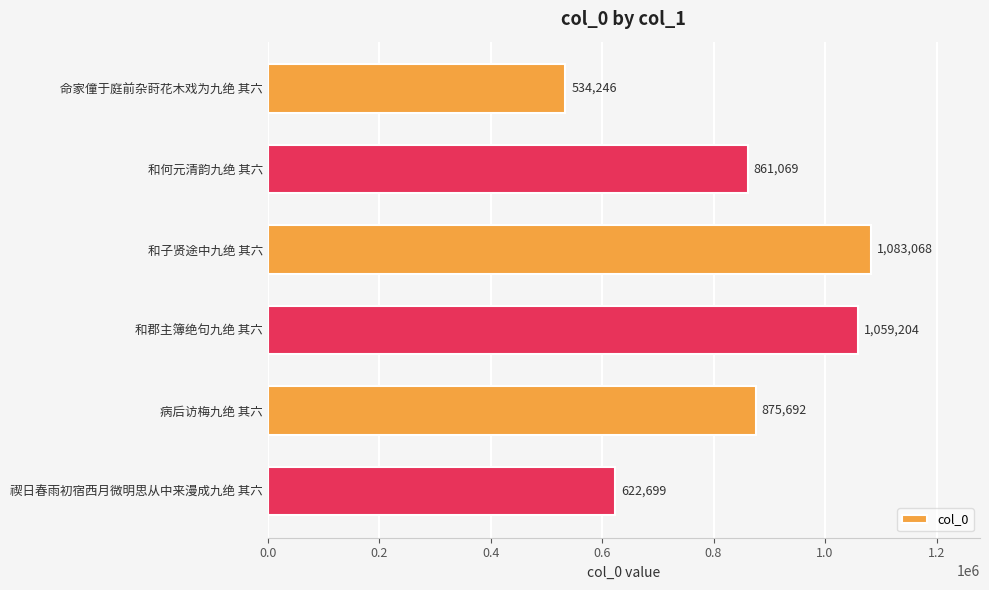

What is the minimum value shown in the chart?

534246